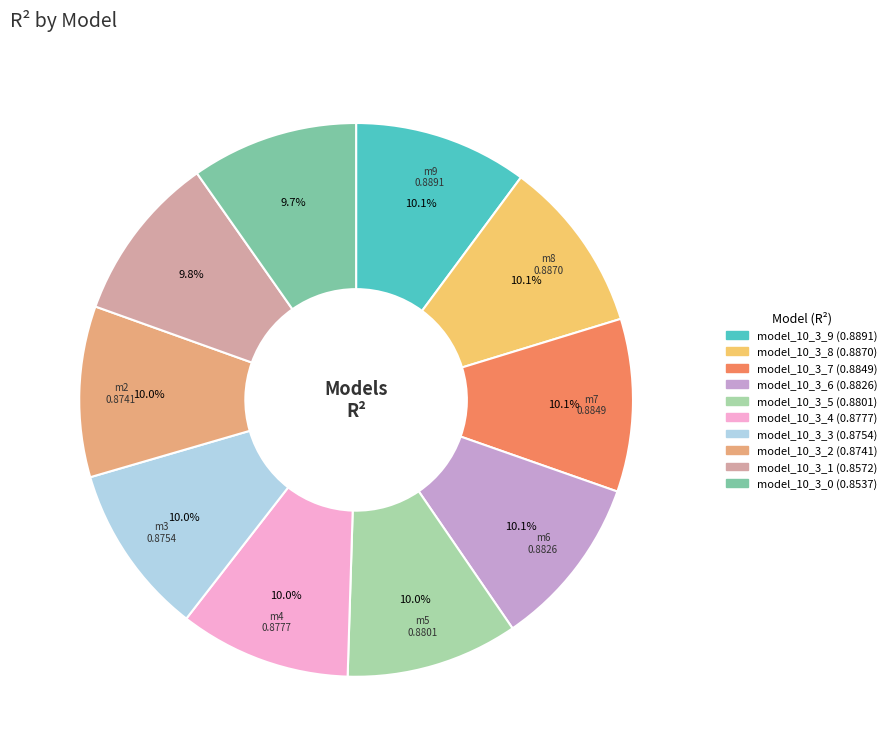

Is there a majority slice in this chart?

No